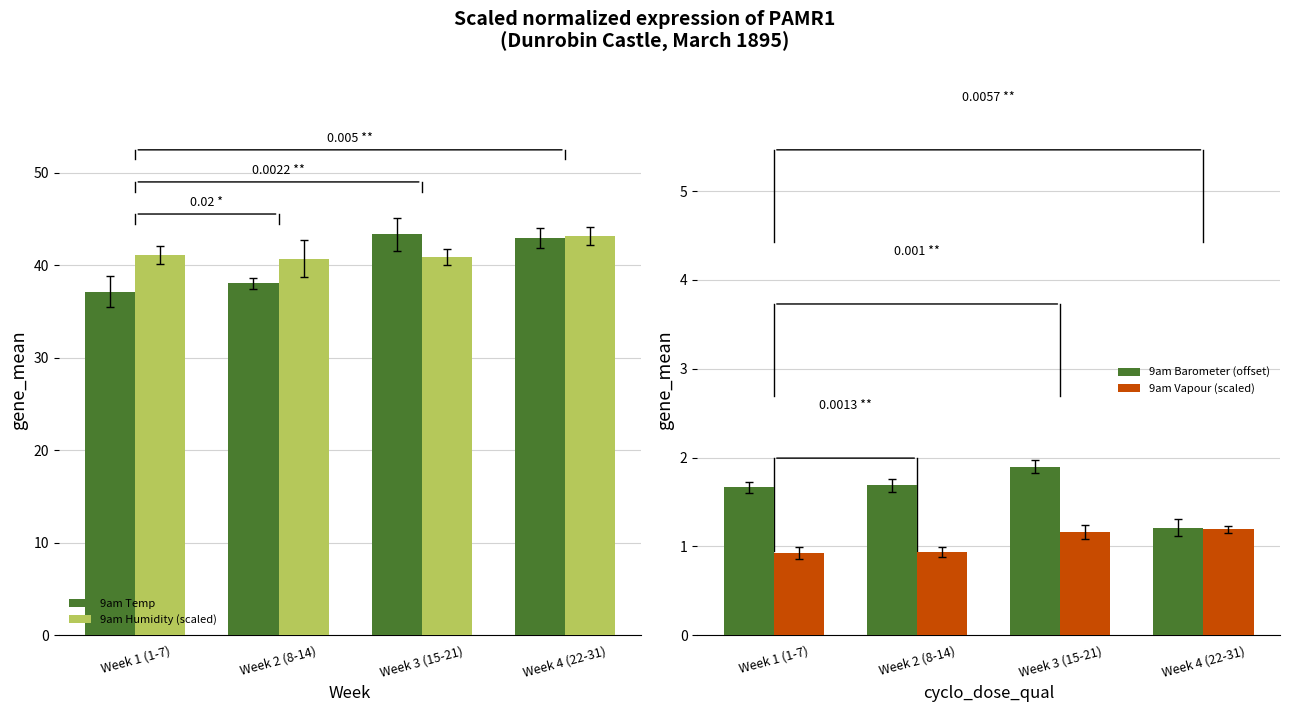

Reading left to right, list all the values displayed in this chart.

9am Temp: Week 1 (1-7)=37.2	Week 2 (8-14)=38.1	Week 3 (15-21)=43.4	Week 4 (22-31)=42.9
9am Humidity (scaled): Week 1 (1-7)=41.1	Week 2 (8-14)=40.7	Week 3 (15-21)=40.9	Week 4 (22-31)=43.1
9am Barometer (offset): Week 1 (1-7)=1.7	Week 2 (8-14)=1.7	Week 3 (15-21)=1.9	Week 4 (22-31)=1.2
9am Vapour (scaled): Week 1 (1-7)=0.9	Week 2 (8-14)=0.9	Week 3 (15-21)=1.2	Week 4 (22-31)=1.2